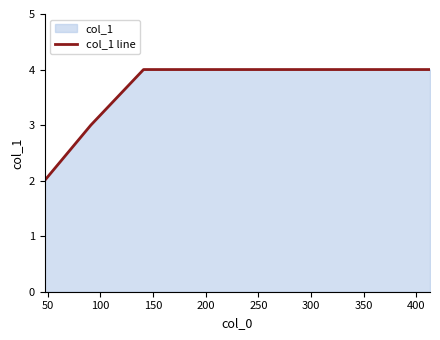

Does the chart display data point markers on the line(s)?

No